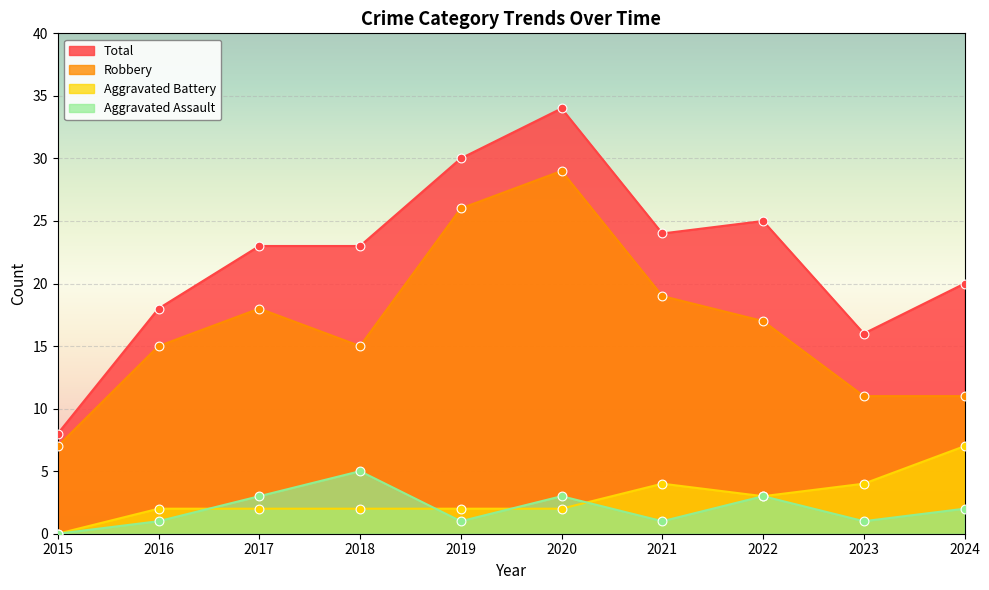

Which series has the largest total across all categories?

Total